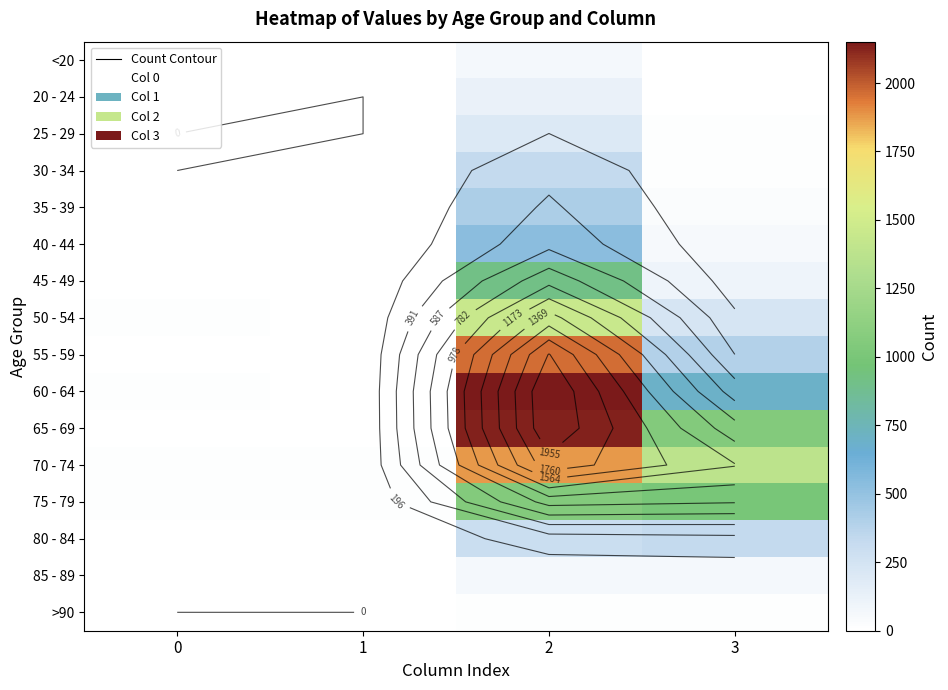

How many data points in 55 - 59 are above 392?

1